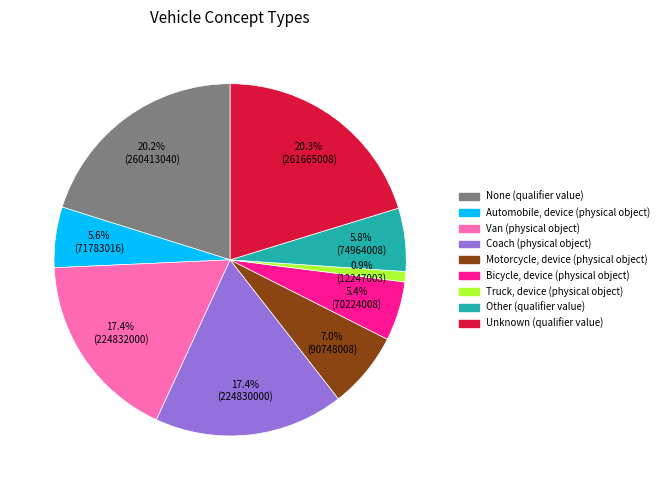

True or false: Motorcycle, device (physical object) accounts for 7% of the total.

True